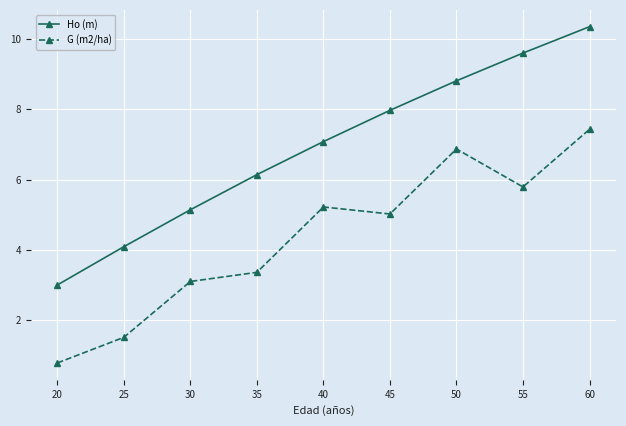

At which label is Ho (m) closest to 6?

35